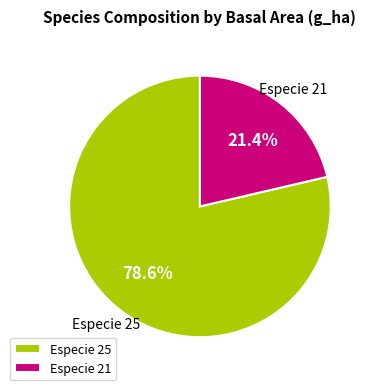

Is the sum of Especie 25 and Especie 21 greater than half?

Yes